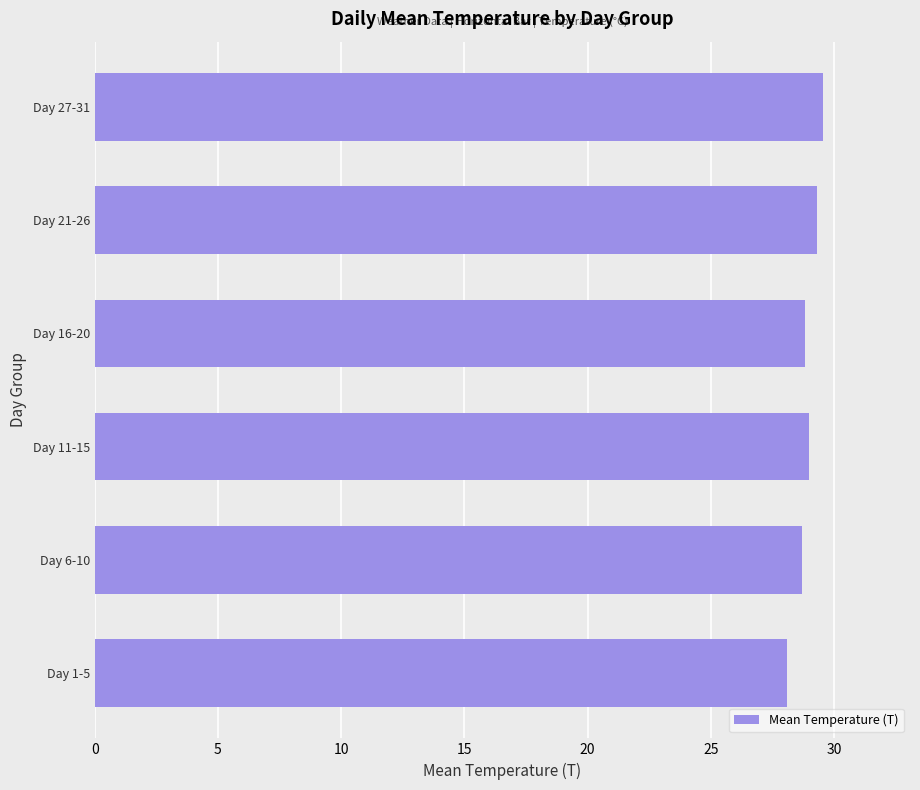

The chart shows a value of 10.1 at Day 27-31. True or false?

False